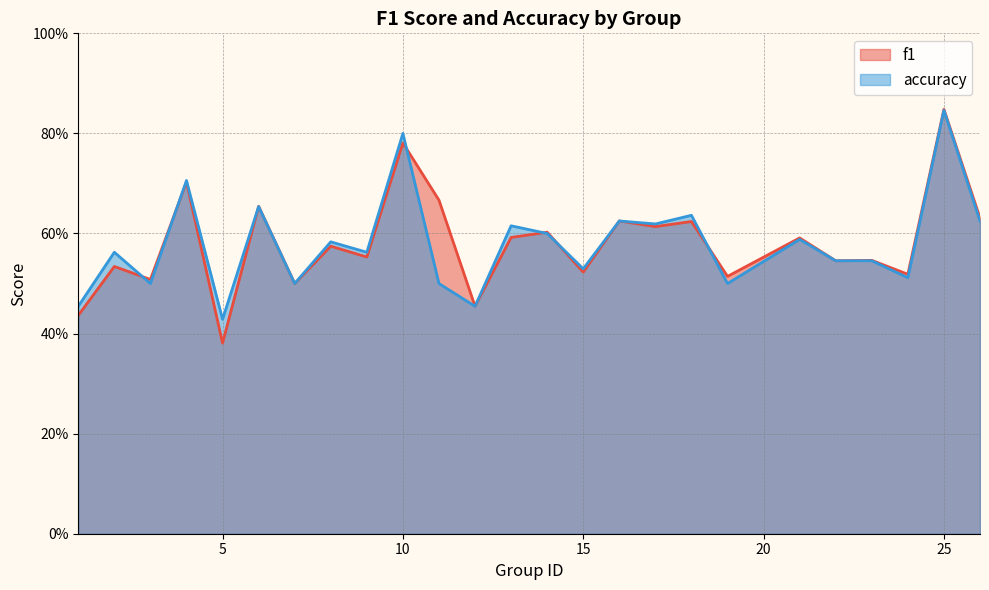

What is the value of the accuracy point at the 18th from the left?

0.6